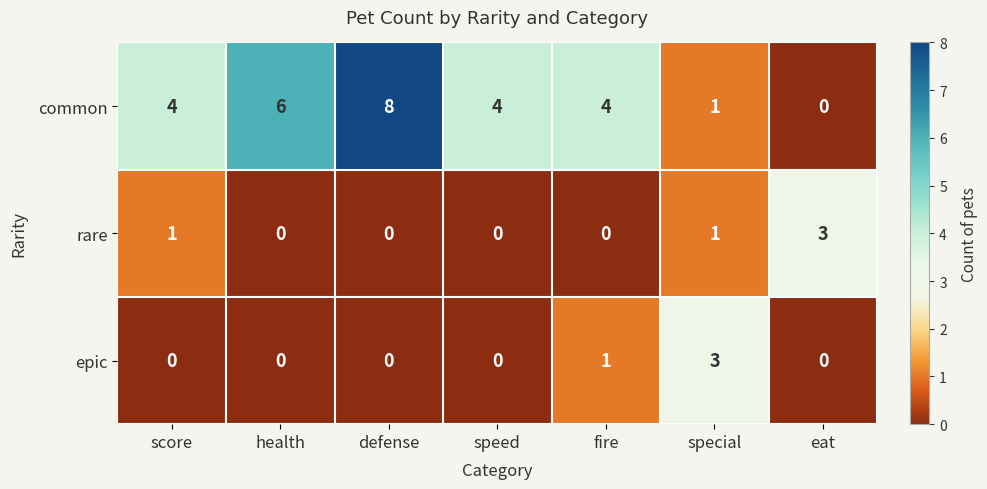

How many positive values does the common series have?

6